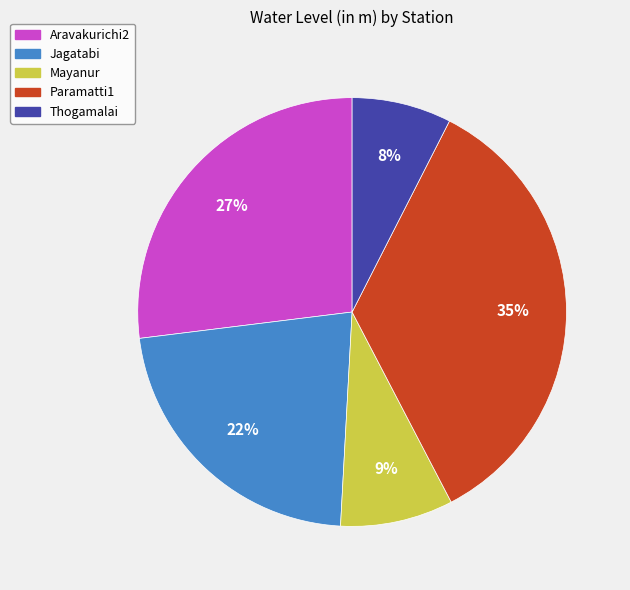

How many slices are in this pie chart?

5